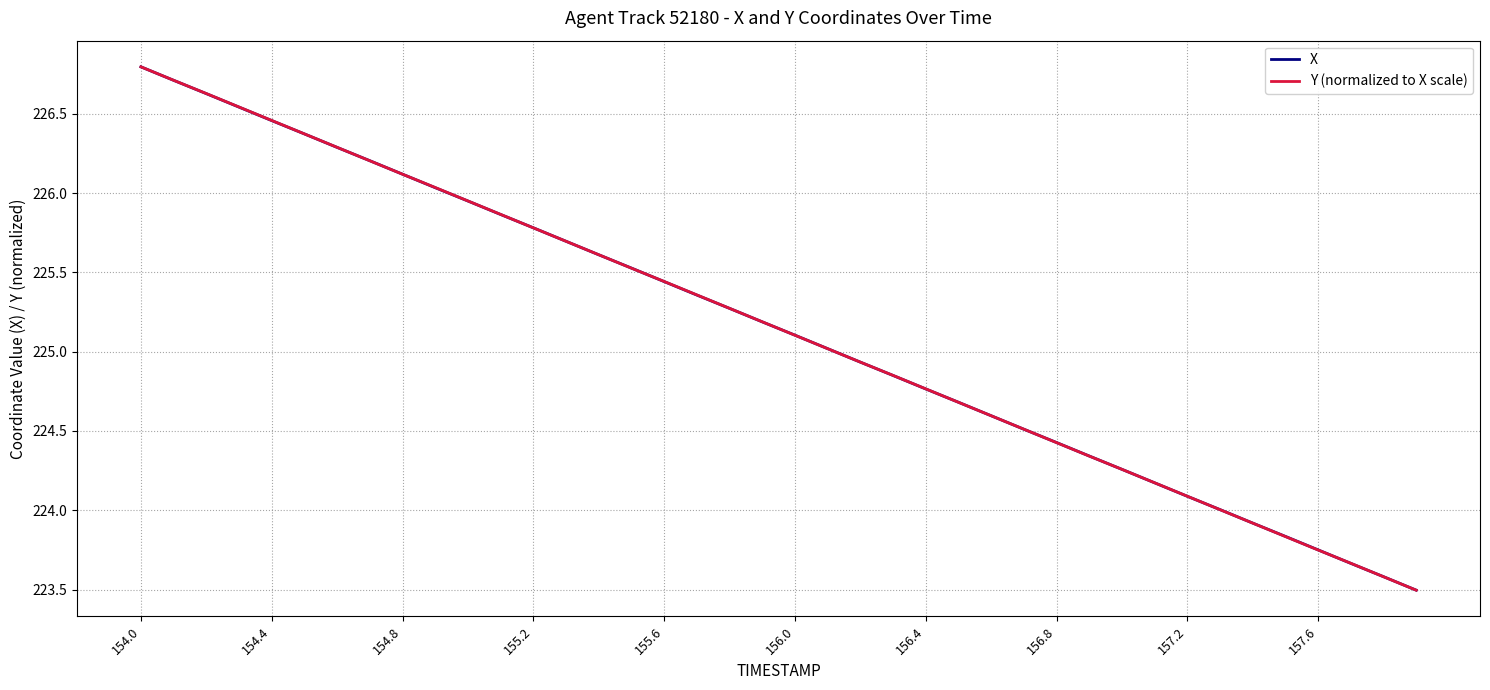

What is the highest value of the X series?

226.8